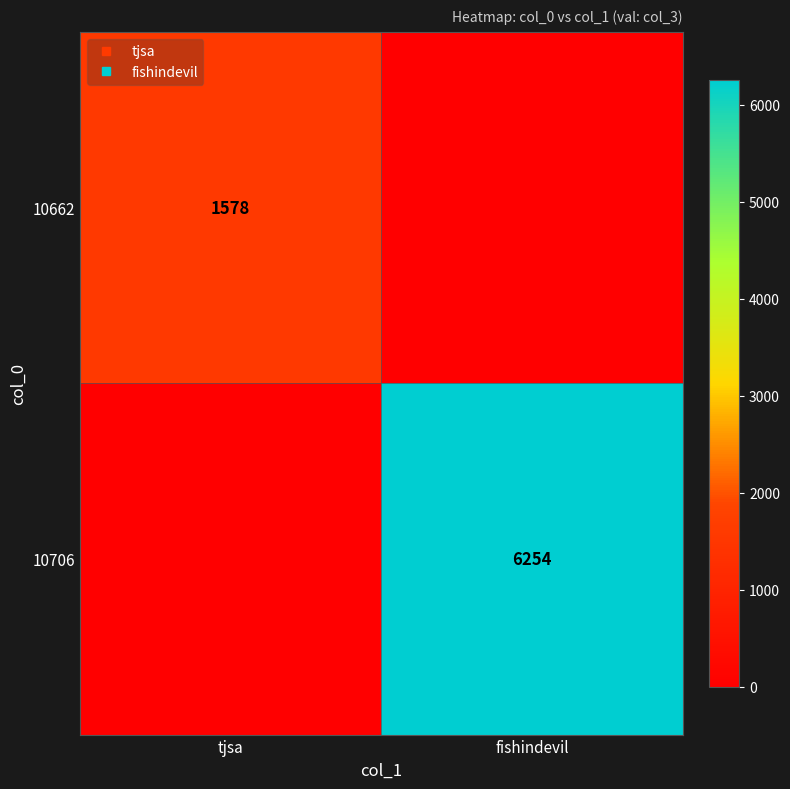

What is the average value of the 10662 series?

789